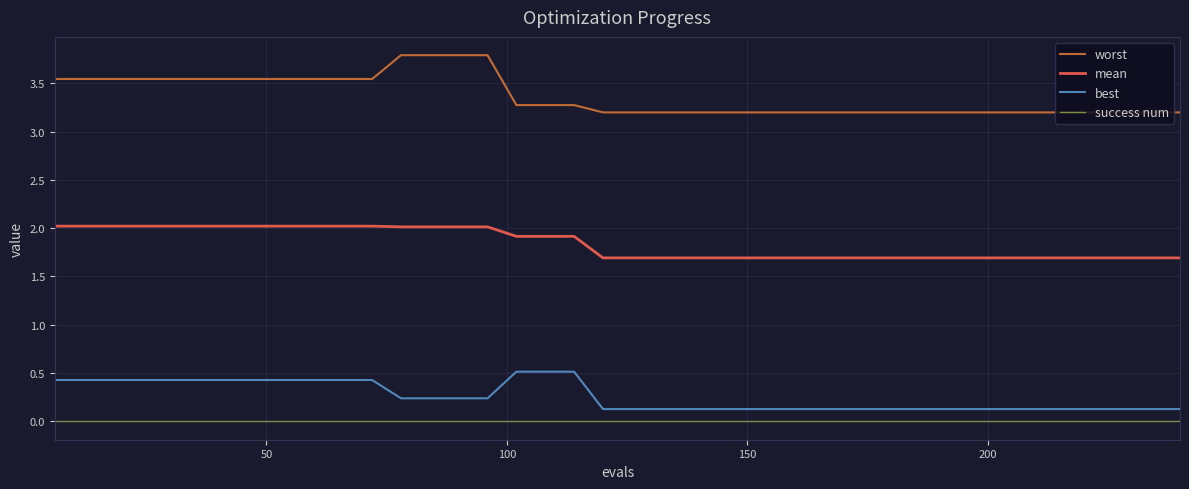

Which series has the largest total across all categories?

worst